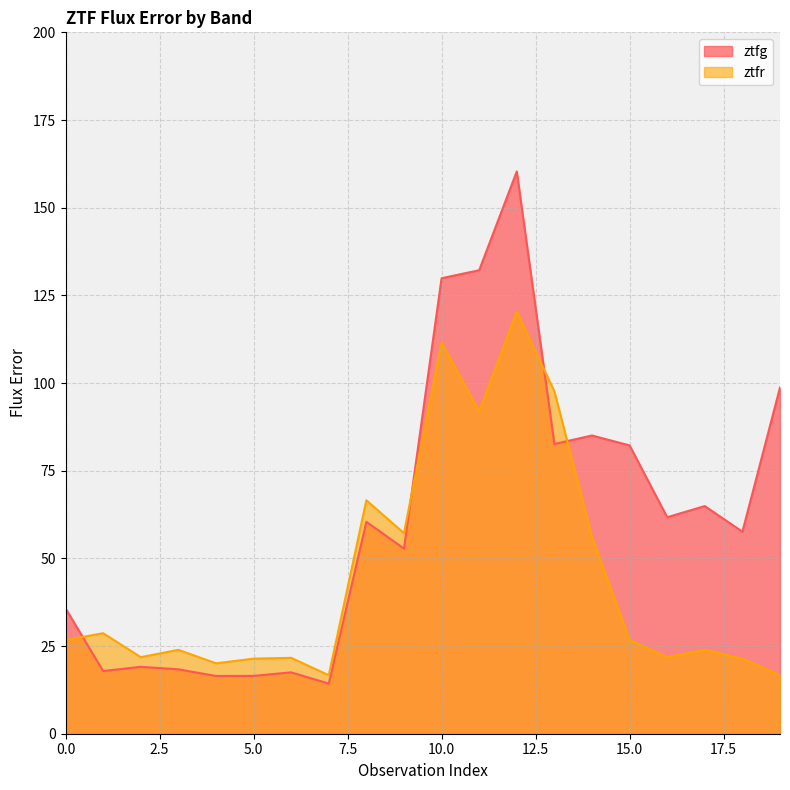

Is the value of ztfg at 13 greater than the value of ztfr at 7?

Yes